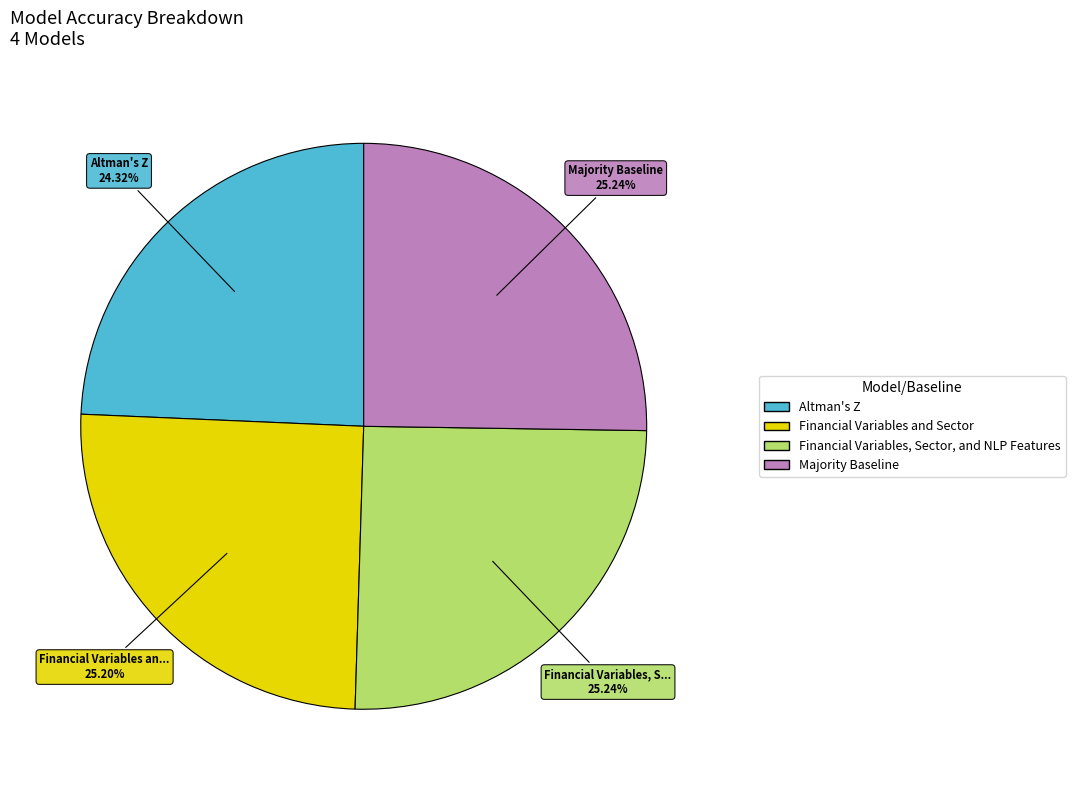

Between Altman's Z and Financial Variables and Sector, which is larger?

Financial Variables and Sector